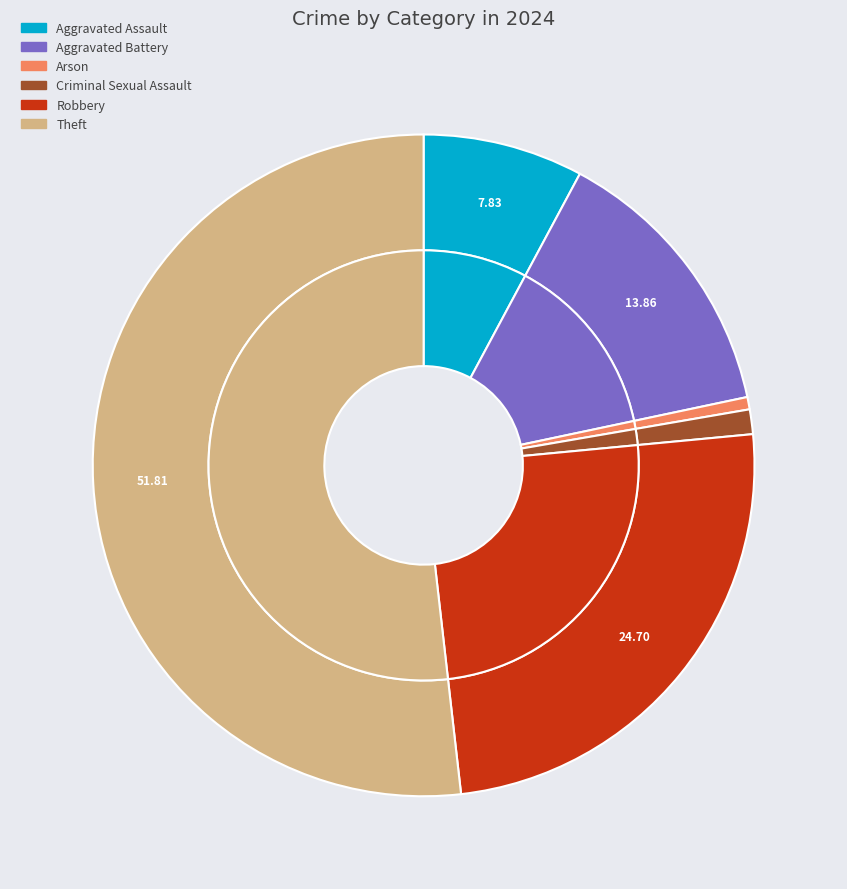

Between Aggravated Battery and Arson, which is larger?

Aggravated Battery